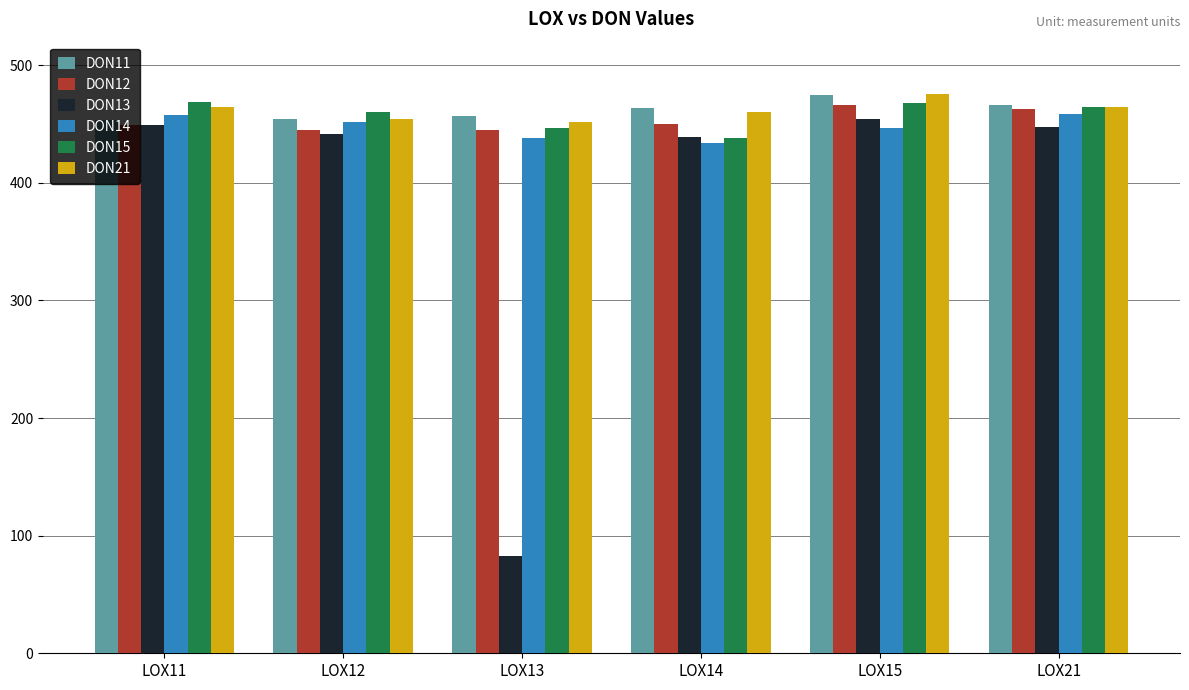

The DON14 series shows 222.0 at LOX13. True or false?

False